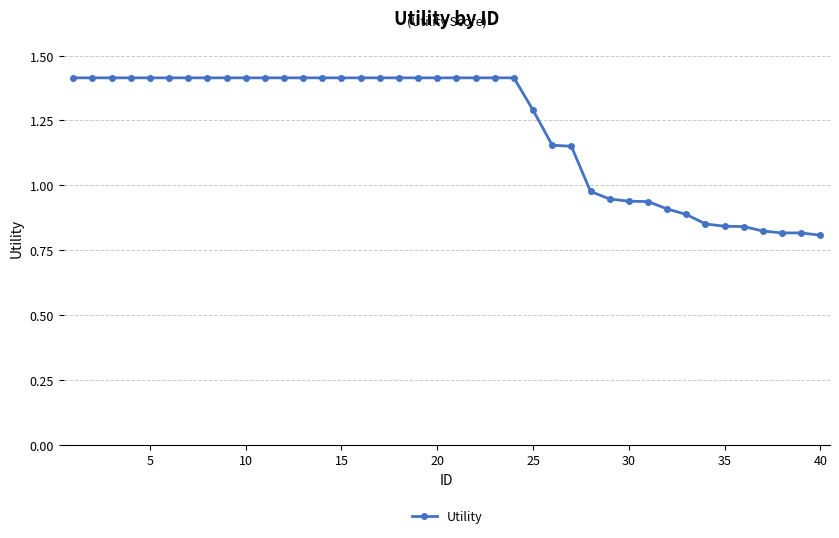

What is the greatest value displayed?

1.4